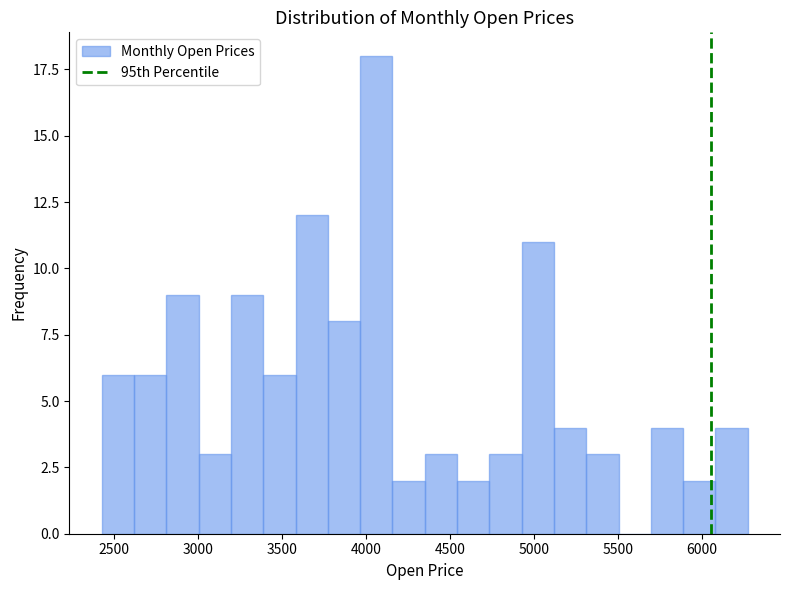

Around what value on the x-axis is the tallest bar? Give the approximate position of its centre, as read against the axis.

4050